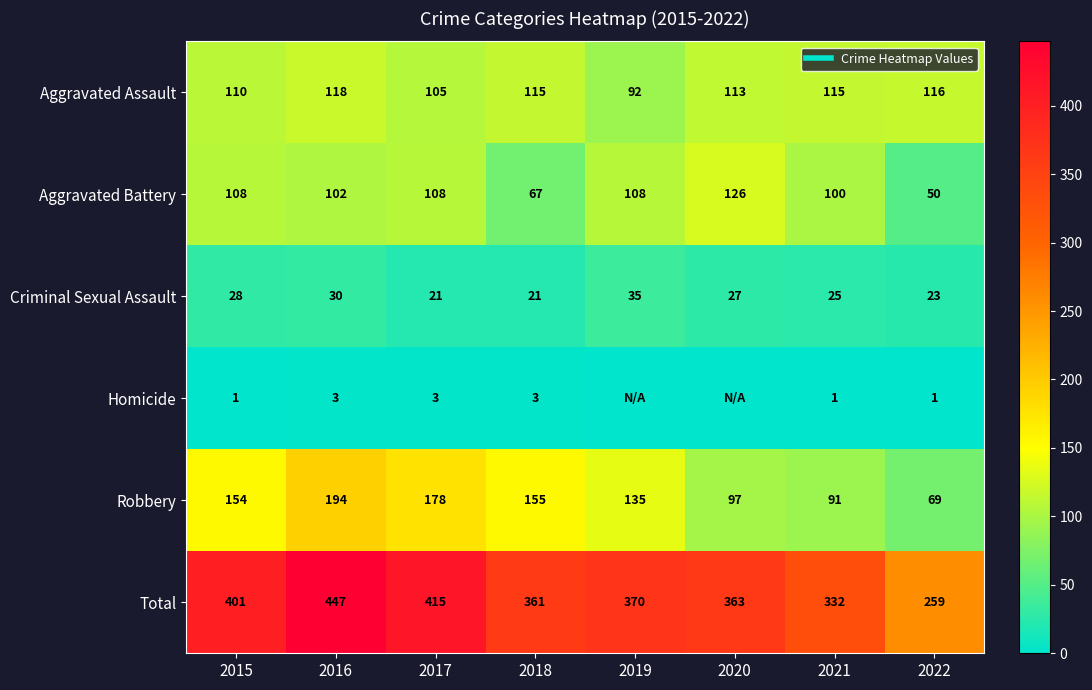

The value of Aggravated Assault at 2019 is 26. True or false?

False